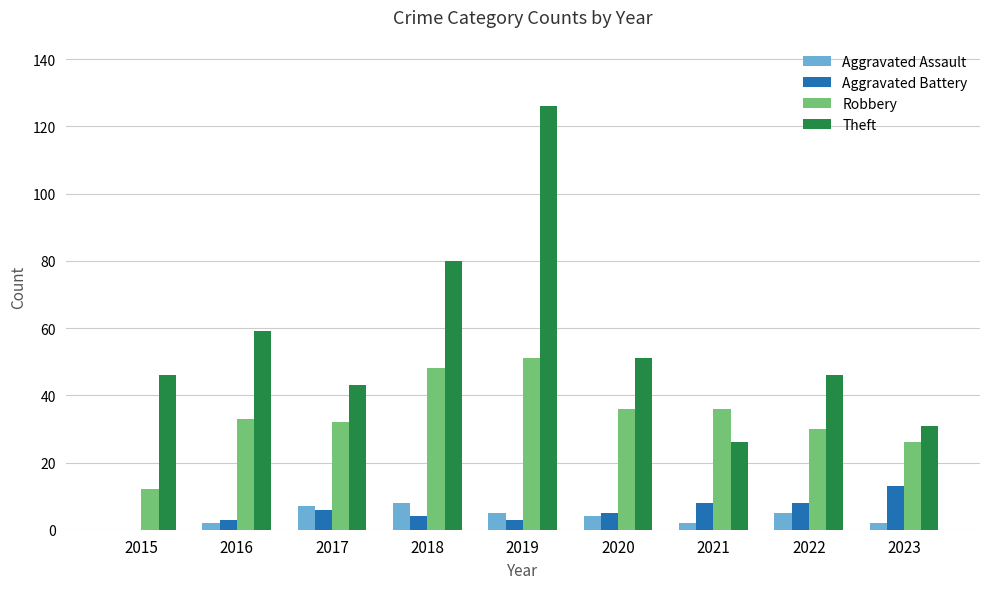

Reading left to right, what are all the values shown in this chart?

Aggravated Assault: 2015=0	2016=2	2017=7	2018=8	2019=5	2020=4	2021=2	2022=5	2023=2
Aggravated Battery: 2015=0	2016=3	2017=6	2018=4	2019=3	2020=5	2021=8	2022=8	2023=13
Robbery: 2015=12	2016=33	2017=32	2018=48	2019=51	2020=36	2021=36	2022=30	2023=26
Theft: 2015=46	2016=59	2017=43	2018=80	2019=126	2020=51	2021=26	2022=46	2023=31